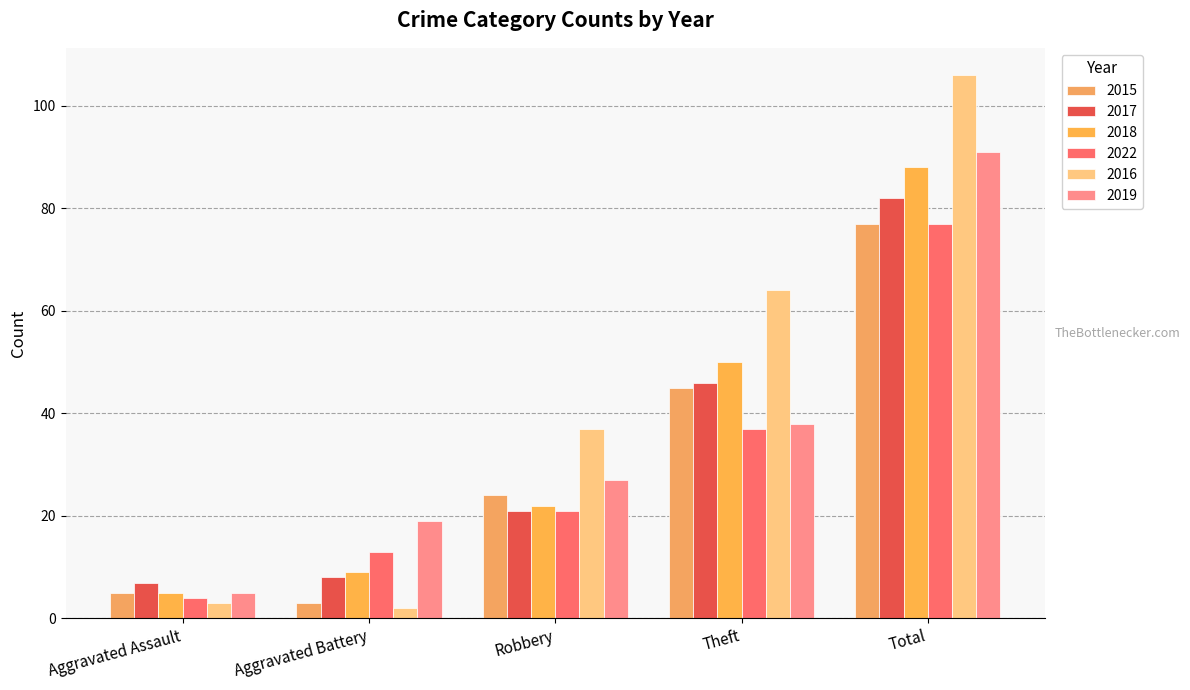

True or false: 2016 has a value of 1 at Aggravated Battery.

False